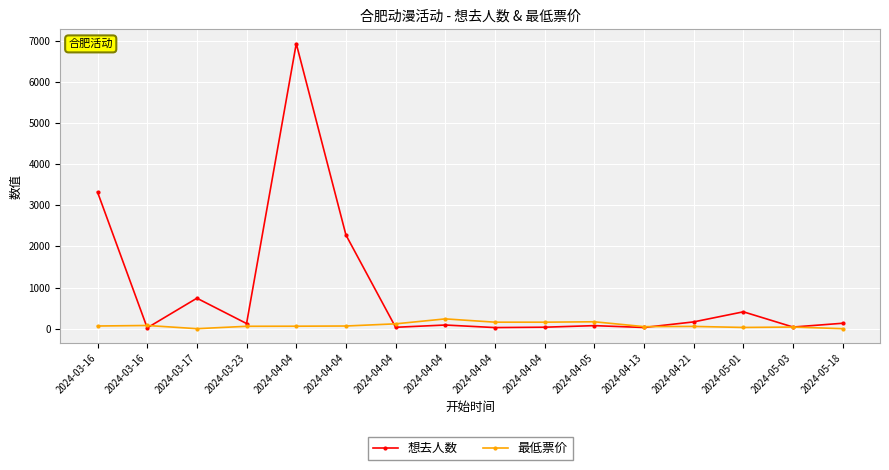

What are all the series names shown in the legend?

想去人数, 最低票价